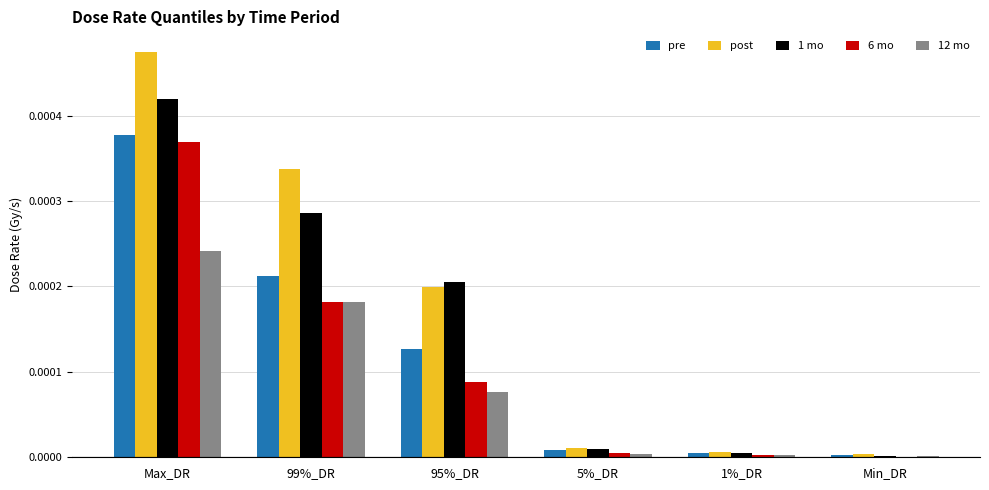

True or false: 6 mo has a value of 0.0 at 99%_DR.

True